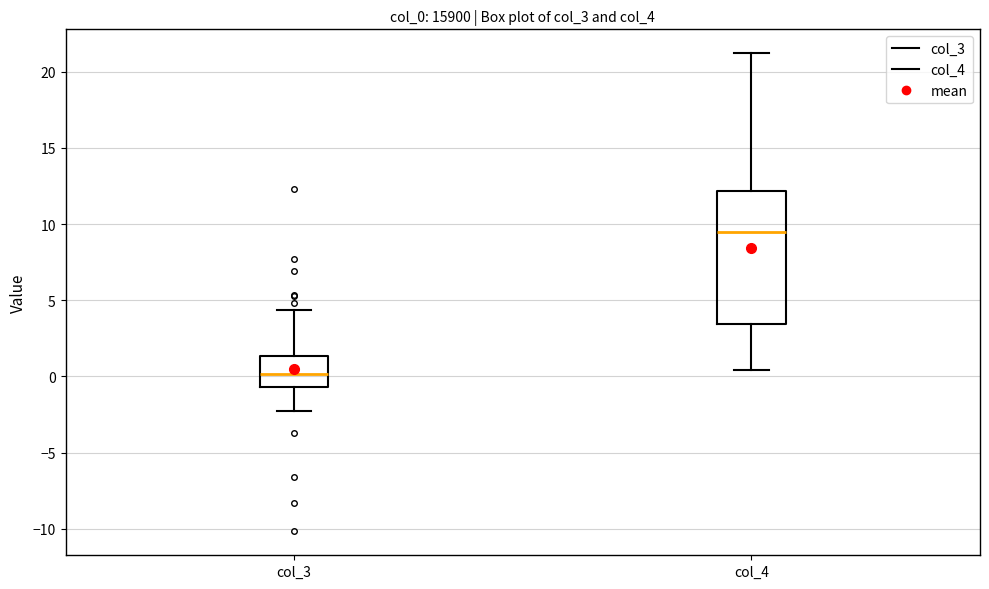

Reading left to right, read every box against the y-axis: the position of its median line, the range the box covers, and the ends of its whiskers. The values are not printed on the chart, so give them approximately, as read against the axis.

col_3: median 0.0, box -0.5 to 1.5, whiskers -2.5 to 4.5
col_4: median 9.5, box 3.5 to 12.0, whiskers 0.5 to 21.0